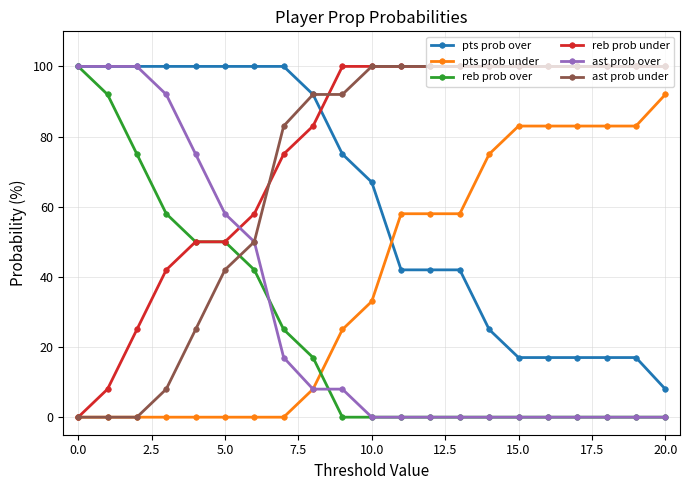

At how many categories does at least one series exceed 28?

21